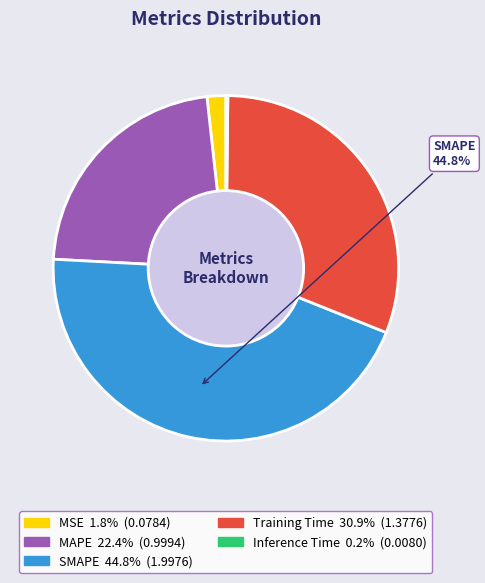

Does any single category account for the majority?

No